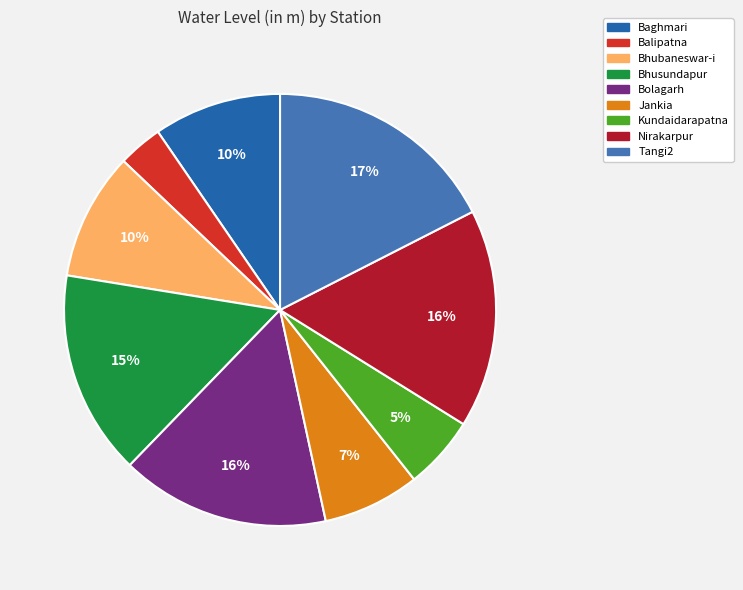

How many segments does this pie chart have?

9